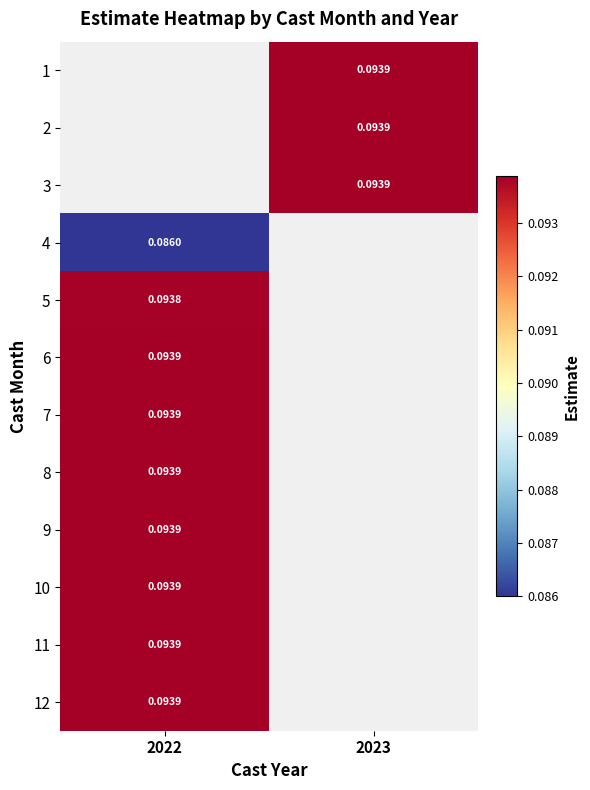

Which category has the highest value across all series?

2023